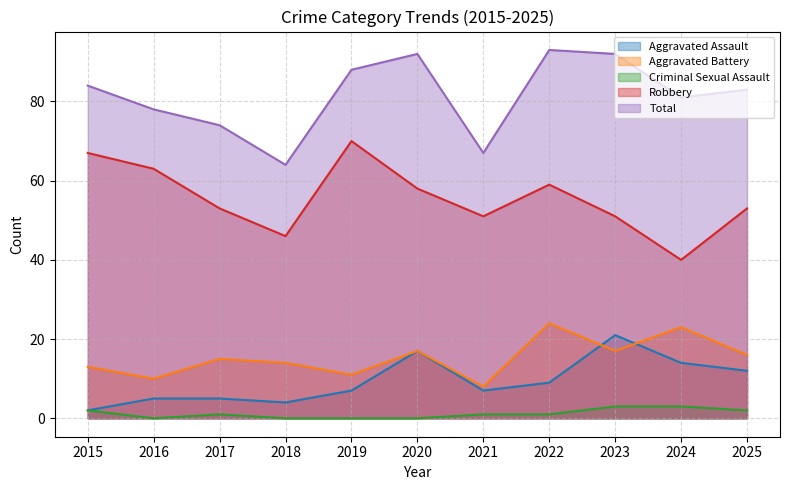

What is the spread (max minus min) of values at 2017?

73